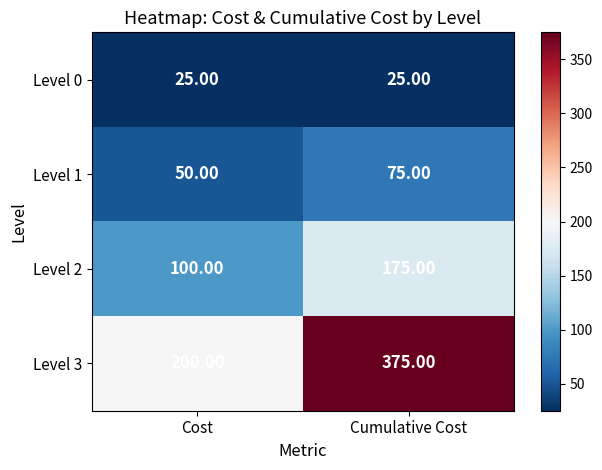

At Cumulative Cost, list the series in order from largest to smallest.

Level 3, Level 2, Level 1, Level 0